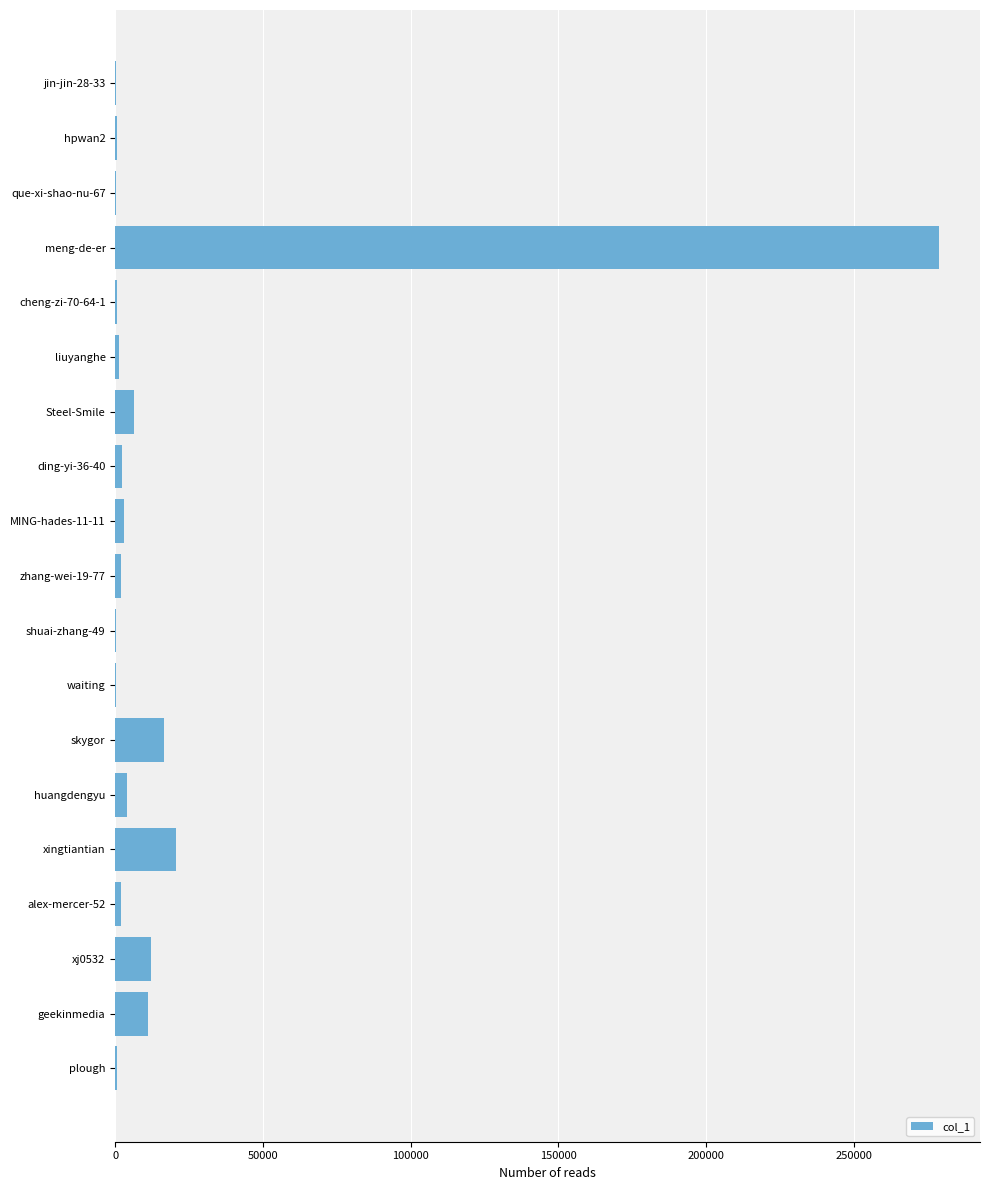

What is the maximum value shown in the chart?

278845